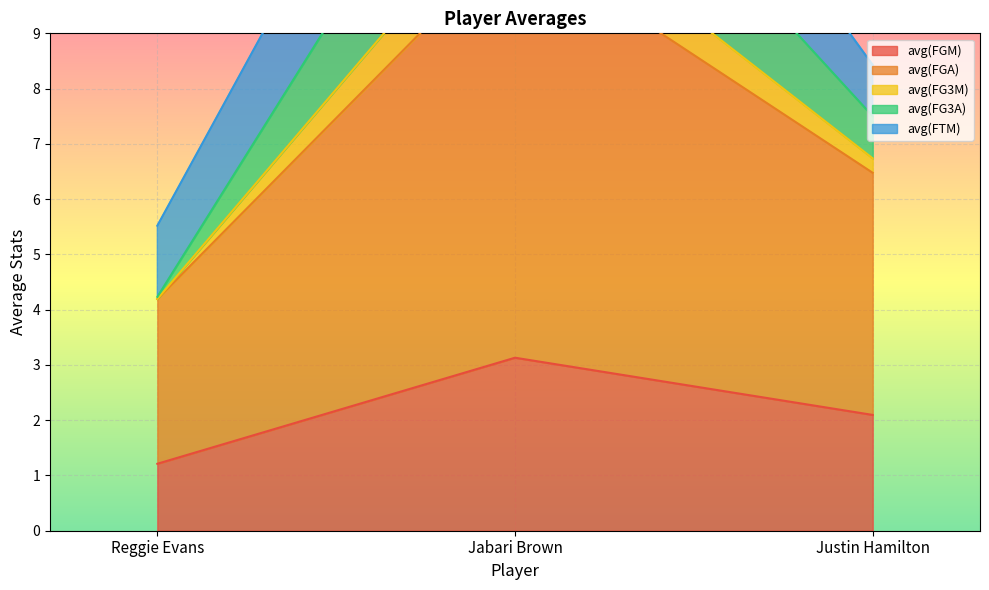

What is the average value of the avg(FG3A) series?

7.6